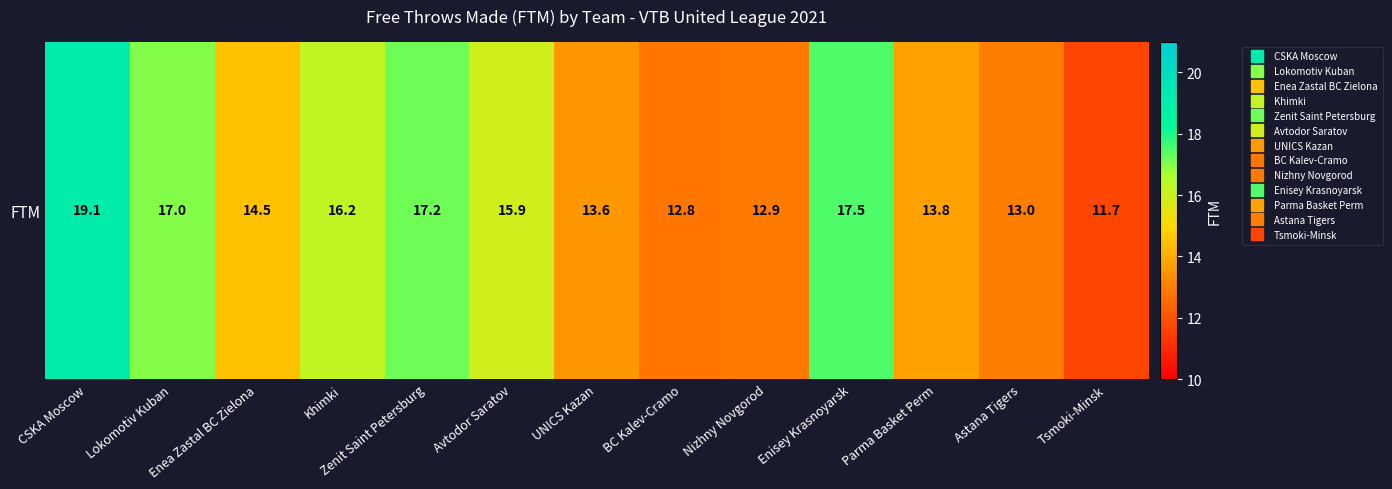

True or false: the data shows 13.0 at Astana Tigers.

True